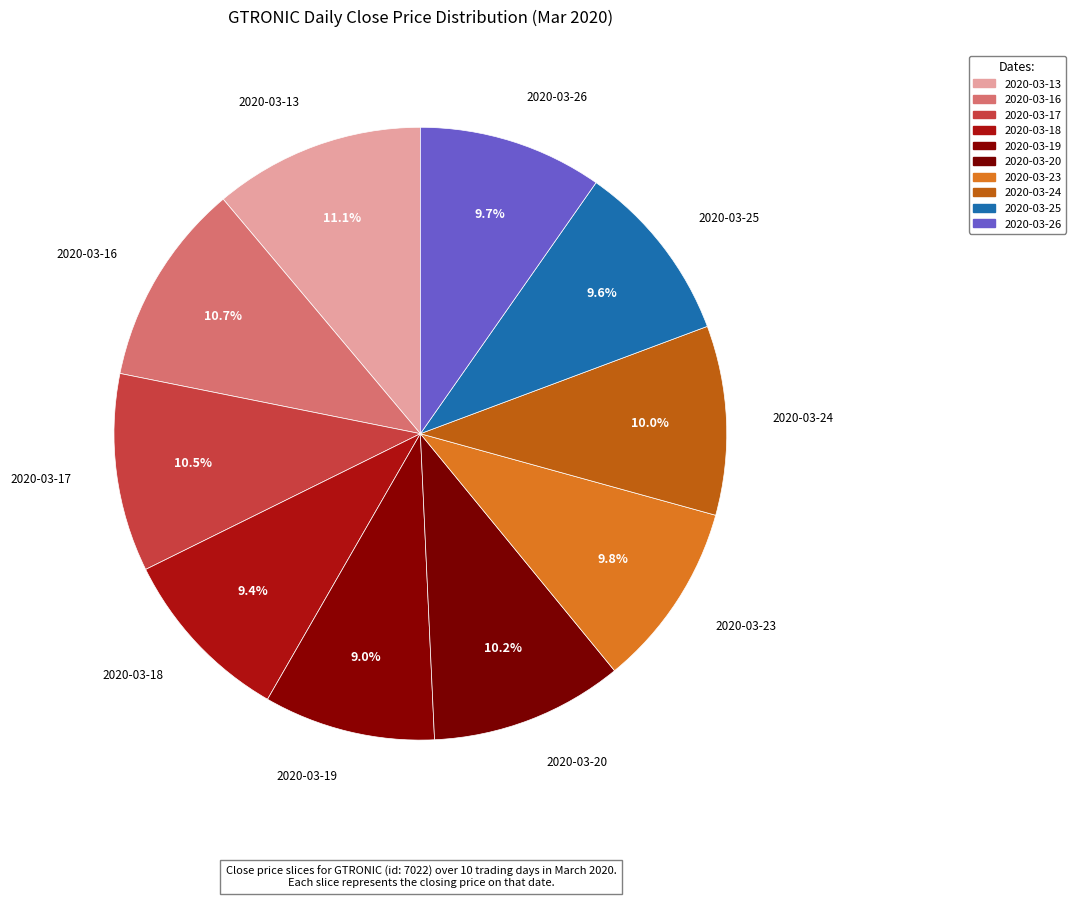

How many slices are in this pie chart?

10